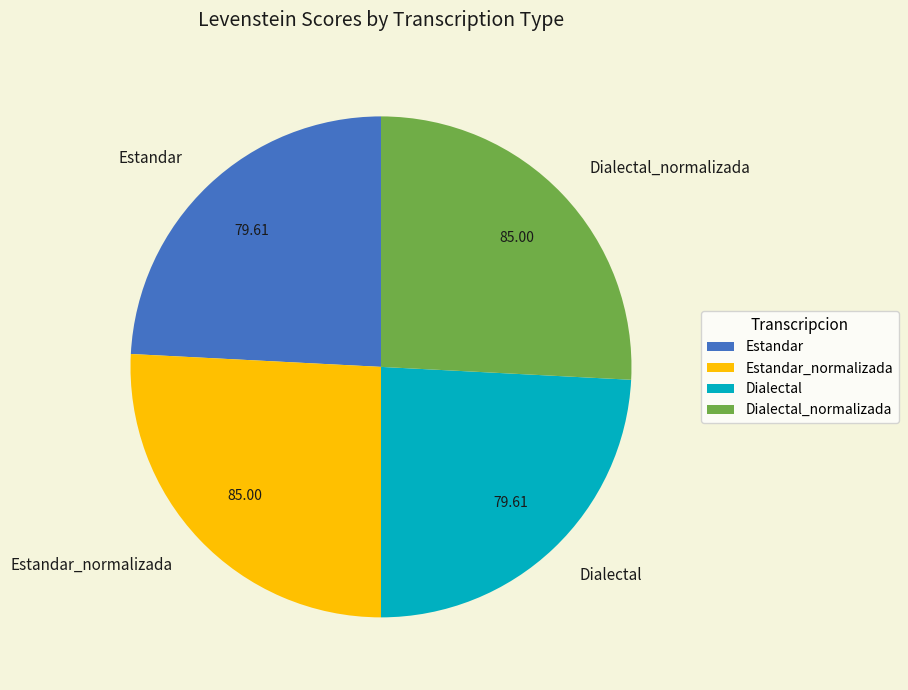

Is the sum of Estandar and Dialectal greater than half?

No